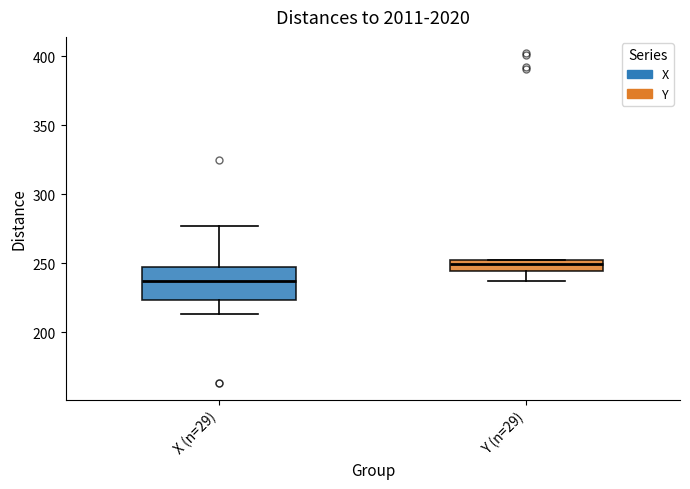

Reading left to right, read every box against the y-axis: the position of its median line, the range the box covers, and the ends of its whiskers. The values are not printed on the chart, so give them approximately, as read against the axis.

X (n=29): median 235, box 225 to 245, whiskers 215 to 275
Y (n=29): median 250 (inside the box), box 245 to 250, whiskers 235 to 250